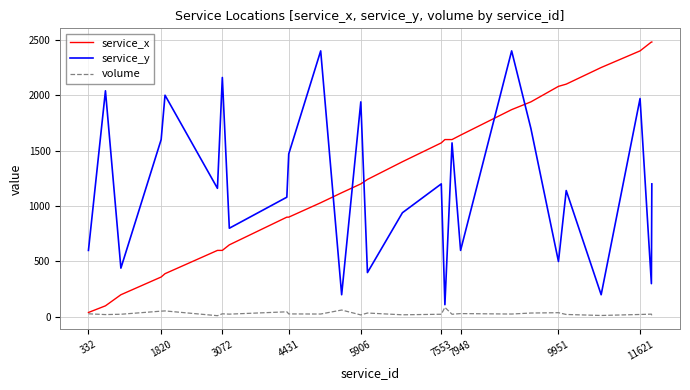

True or false: service_y and volume cross at least once.

False